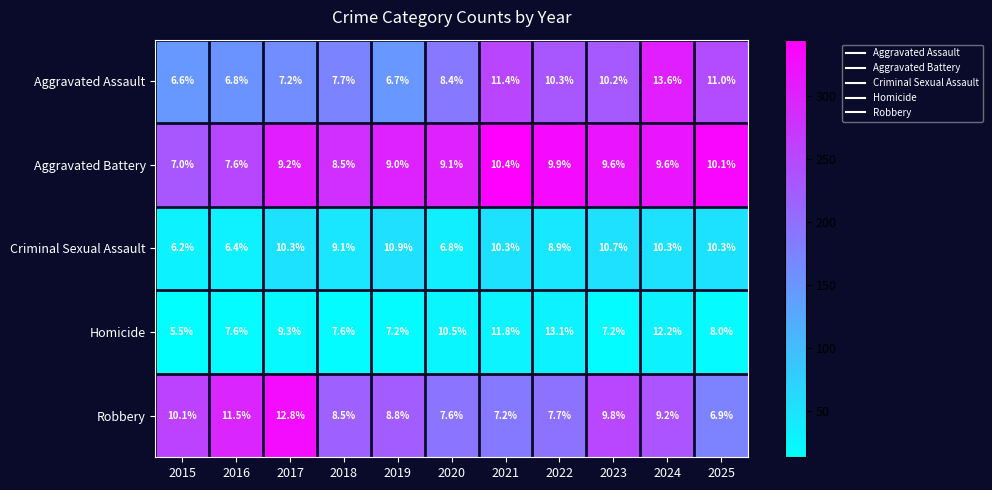

List the series in order of their peak value, lowest first.

Aggravated Battery, Criminal Sexual Assault, Robbery, Homicide, Aggravated Assault